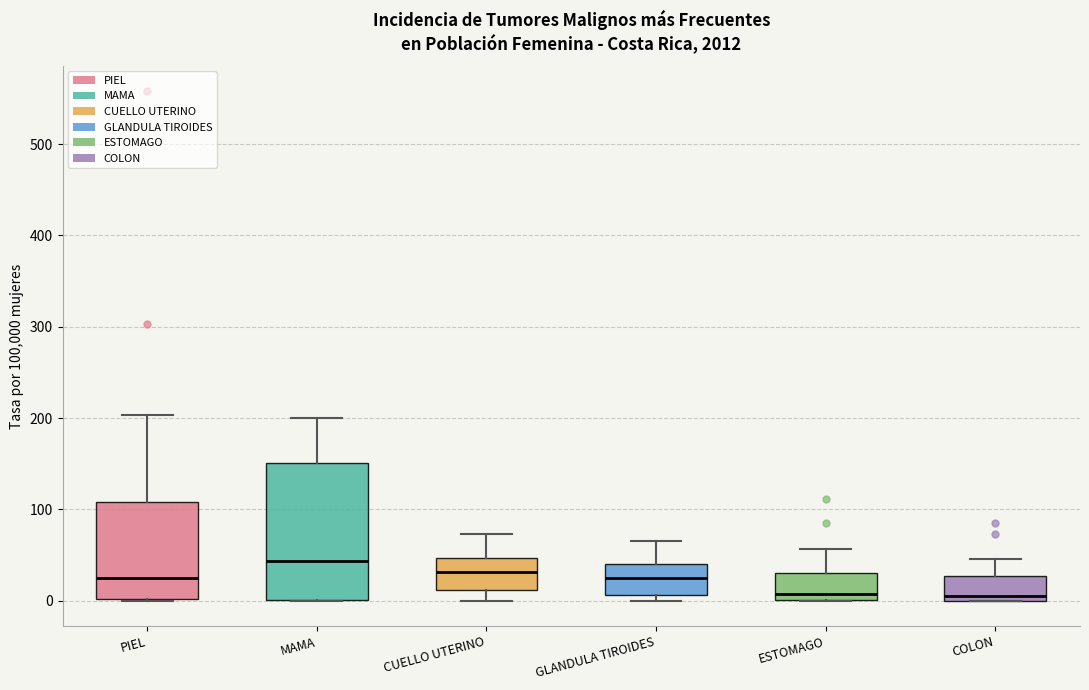

Reading left to right, read every box against the y-axis: the position of its median line, the range the box covers, and the ends of its whiskers. The values are not printed on the chart, so give them approximately, as read against the axis.

PIEL: median 20, box 0 to 110, whiskers 0 to 200
MAMA: median 40, box 0 to 150, whiskers 0 to 200
CUELLO UTERINO: median 30, box 10 to 50, whiskers 0 to 70
GLANDULA TIROIDES: median 30, box 10 to 40, whiskers 0 to 70
ESTOMAGO: median 10, box 0 to 30, whiskers 0 to 60
COLON: median 0 (just above the box's lower edge), box 0 to 30, whiskers 0 to 50